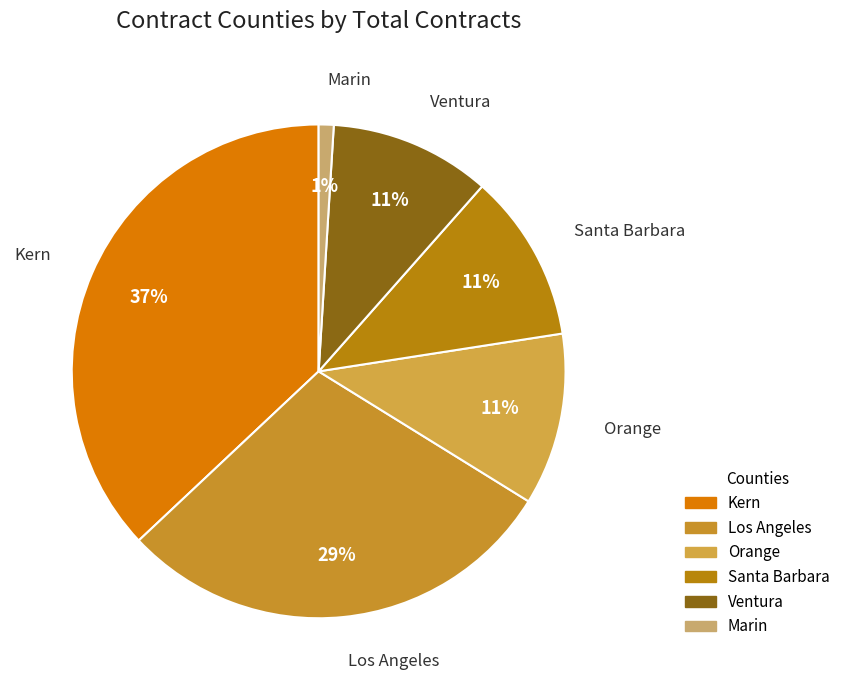

How many segments does this pie chart have?

6